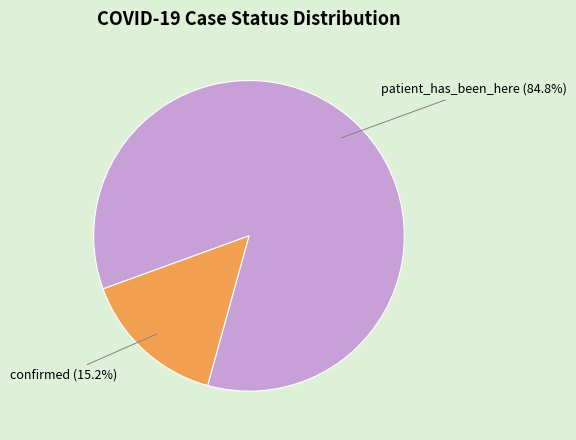

Rank the categories by value from lowest to highest.

confirmed, patient_has_been_here